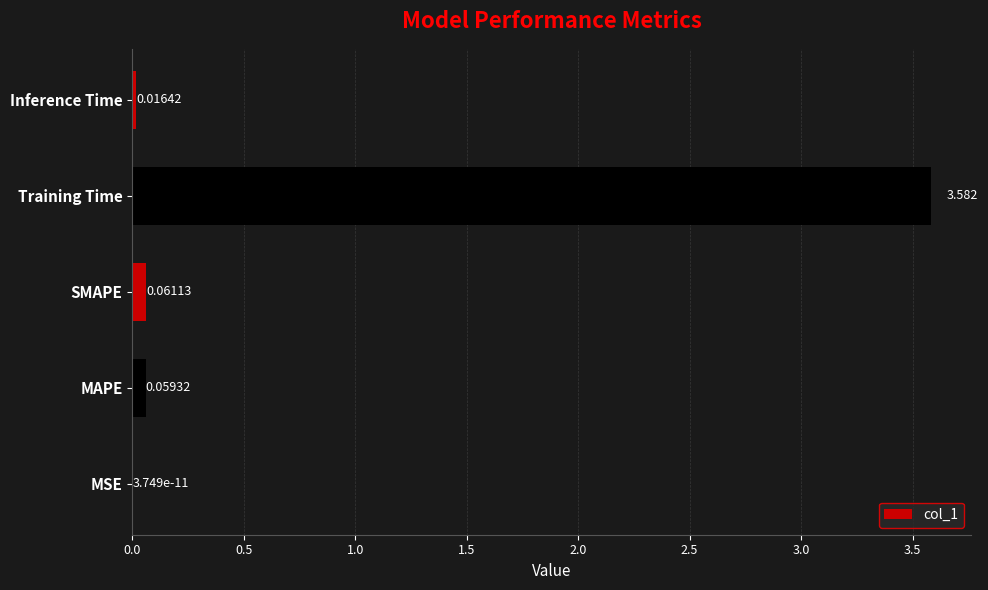

Which has a higher value, MAPE or SMAPE?

SMAPE